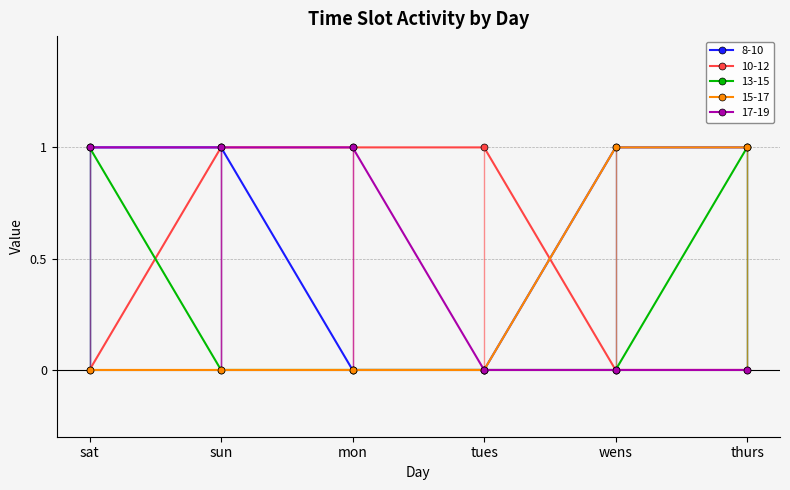

Is the value of 13-15 at sun greater than the value of 17-19 at sun?

No